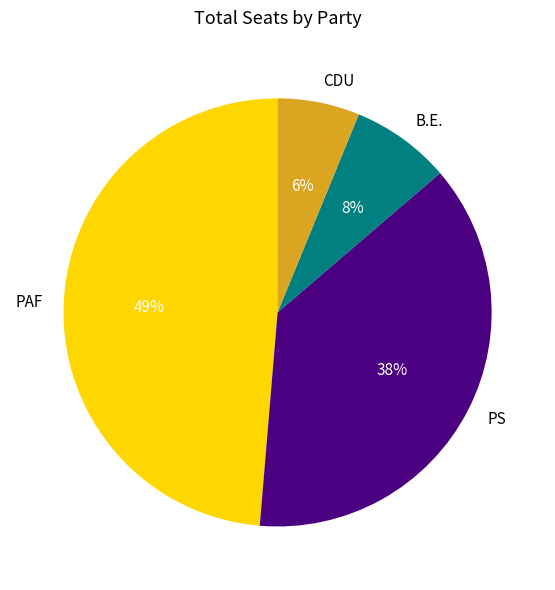

Approximately how many times larger is the value at B.E. compared to PAF?

0.2